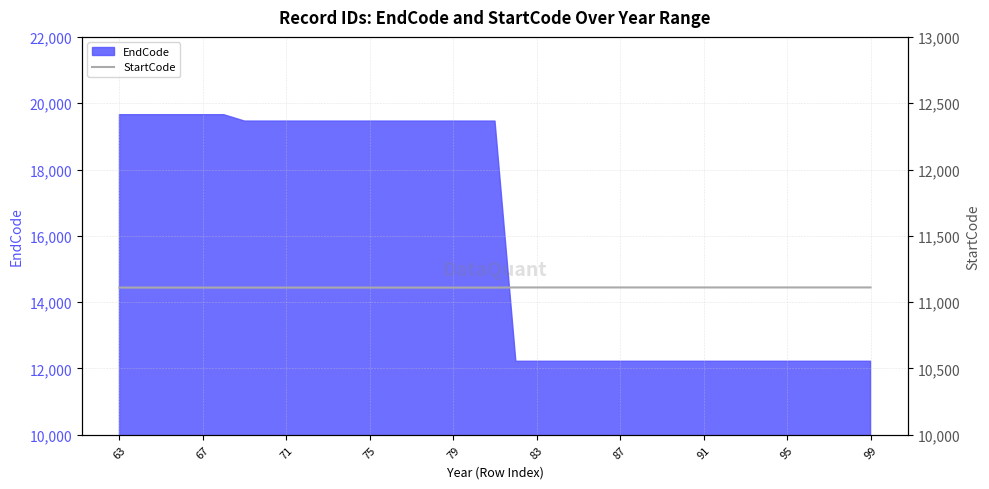

What is the highest value of the EndCode series?

19654